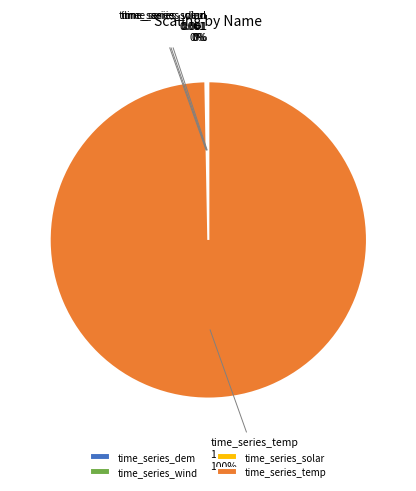

Is it true that time_series_temp is 90% of the pie?

False